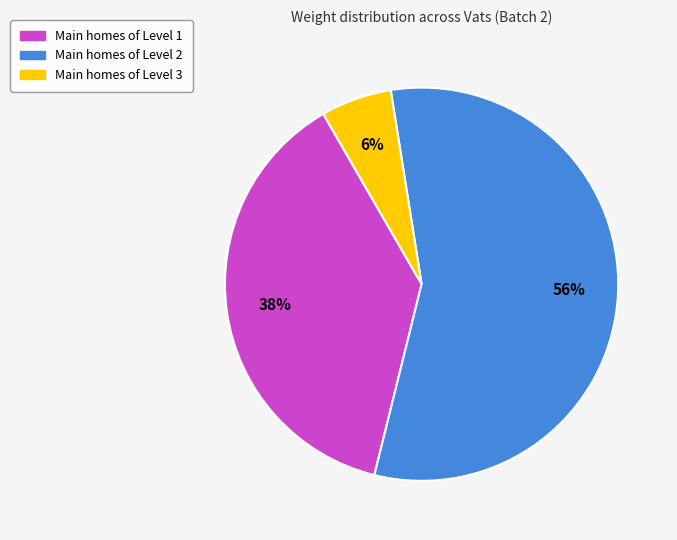

To the nearest percent, what is the average slice percentage?

33%